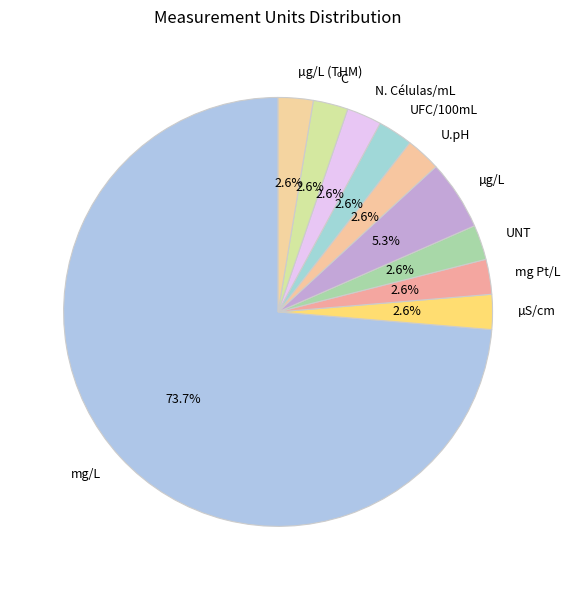

True or false: UFC/100mL accounts for 13% of the total.

False